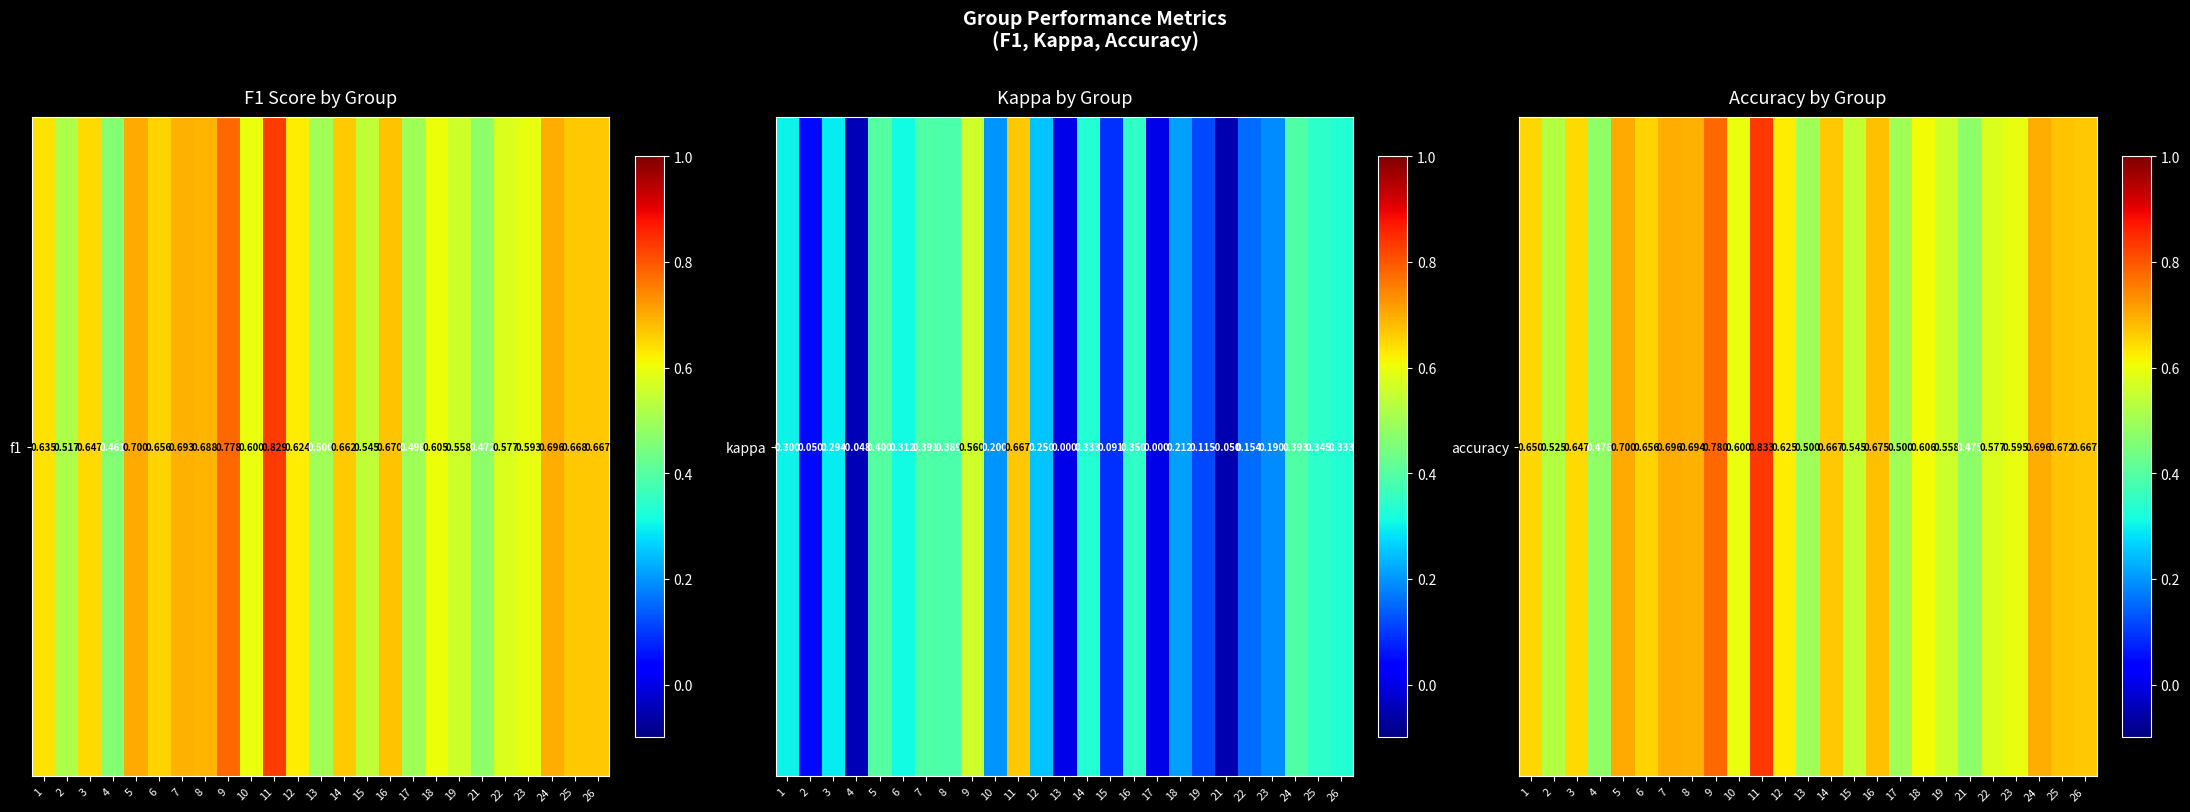

Which has a higher value, 9 or 10?

9